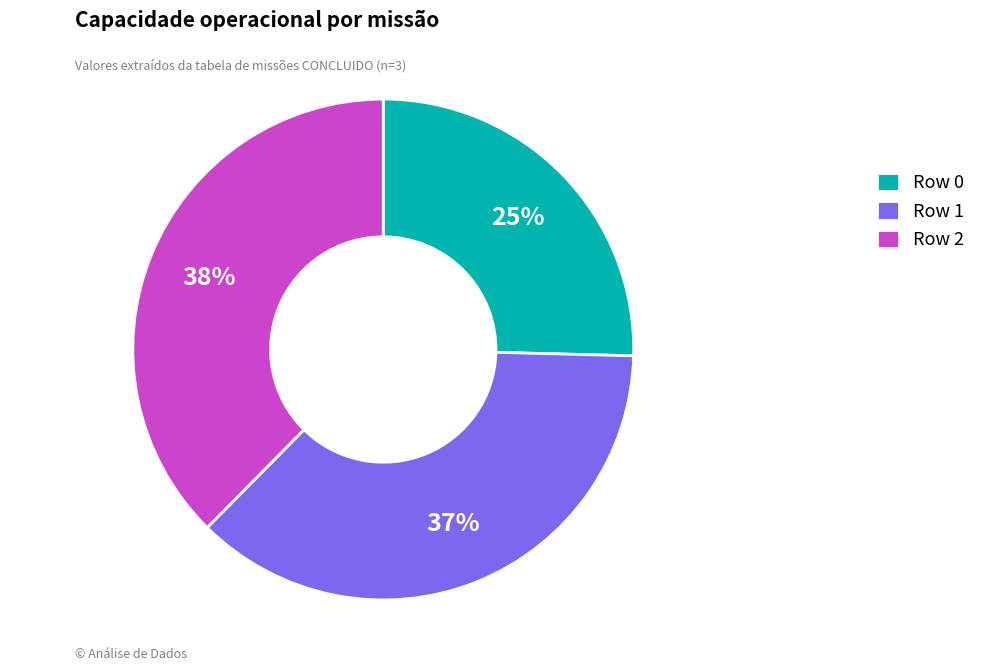

To the nearest percent, what is the average slice percentage?

33%